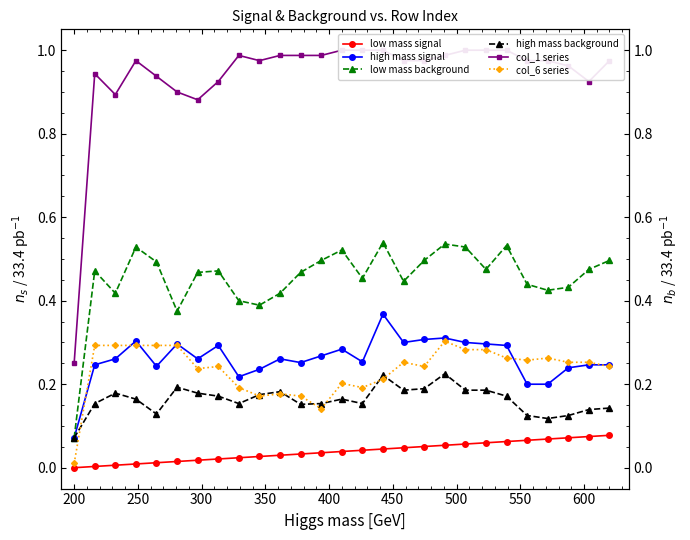

What are all the series names shown in the legend?

low mass signal, high mass signal, low mass background, high mass background, col_1 series, col_6 series